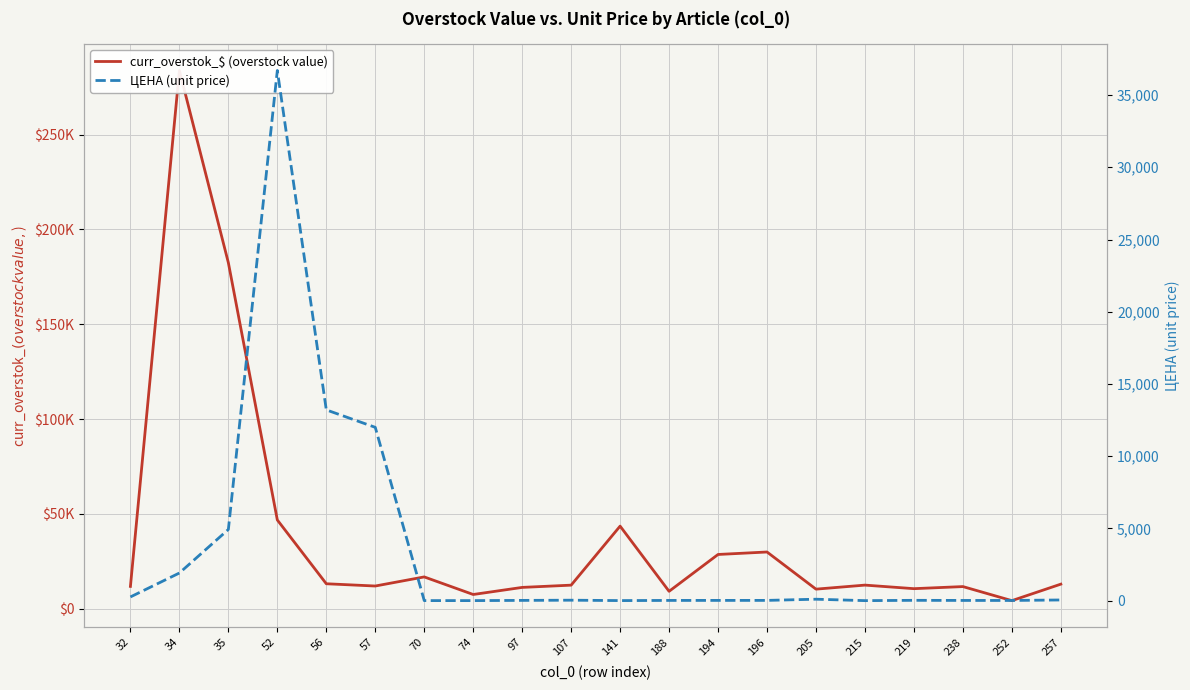

Is this an area chart (filled region under the line)?

No